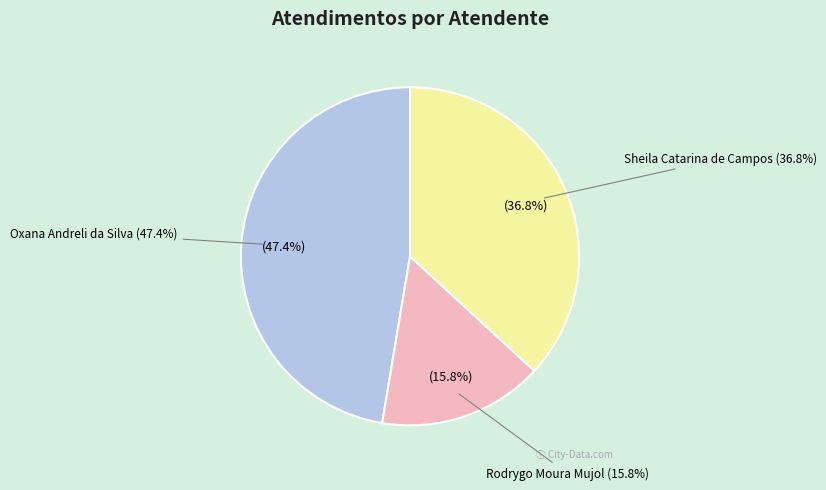

To the nearest percent, what portion does Sheila Catarina de Campos represent?

37%